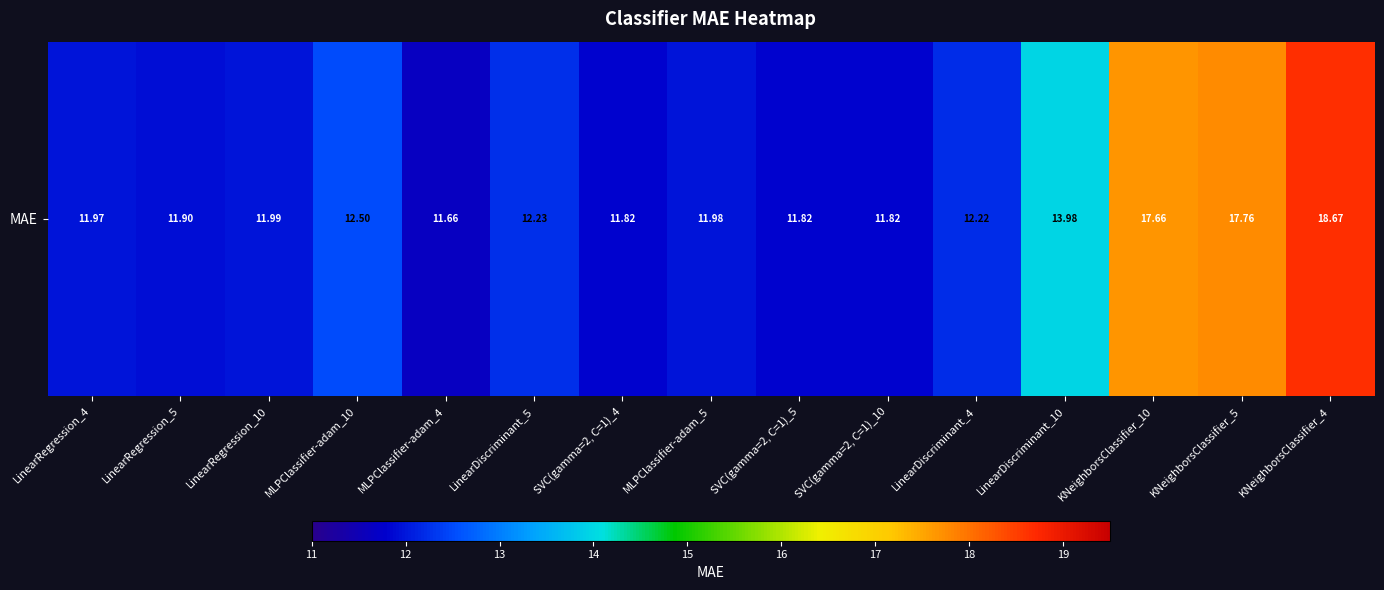

At which category does the chart reach its minimum across all series?

MLPClassifier-adam_4